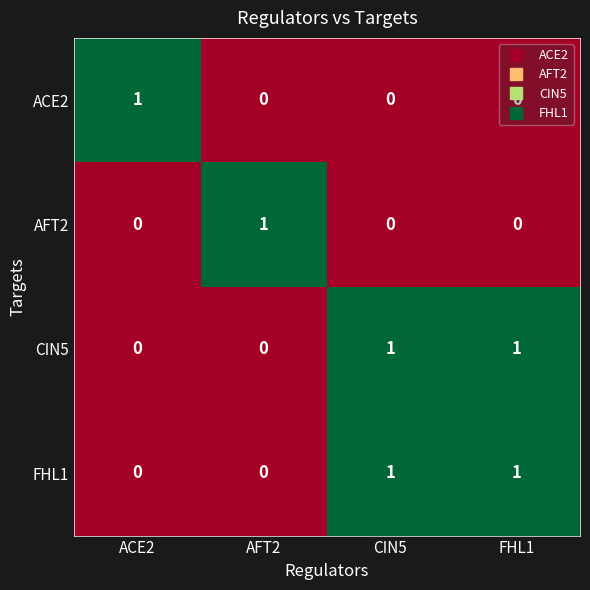

The value of CIN5 at FHL1 is 2. True or false?

False